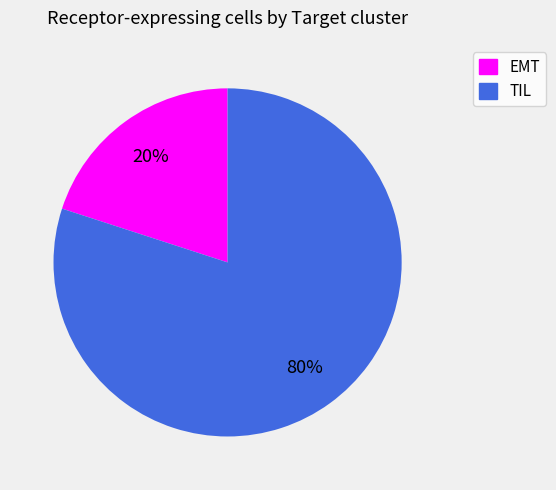

Which slice represents more than half of the pie?

TIL